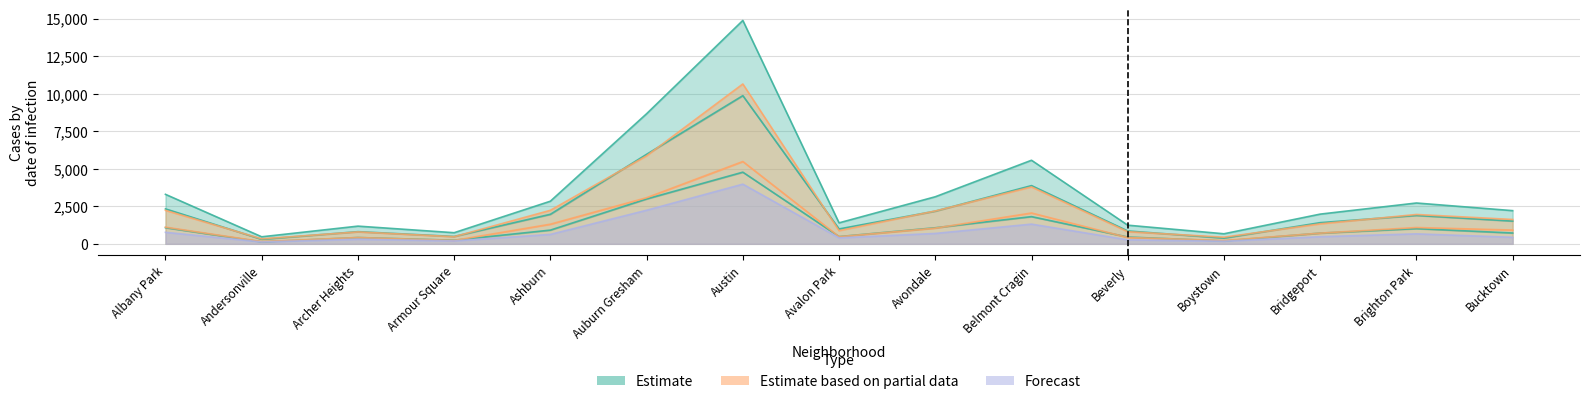

What is the label of the 2nd point from the right?

Brighton Park